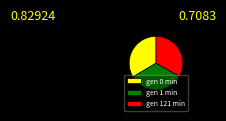

Is gen 121 min the majority of the pie?

No